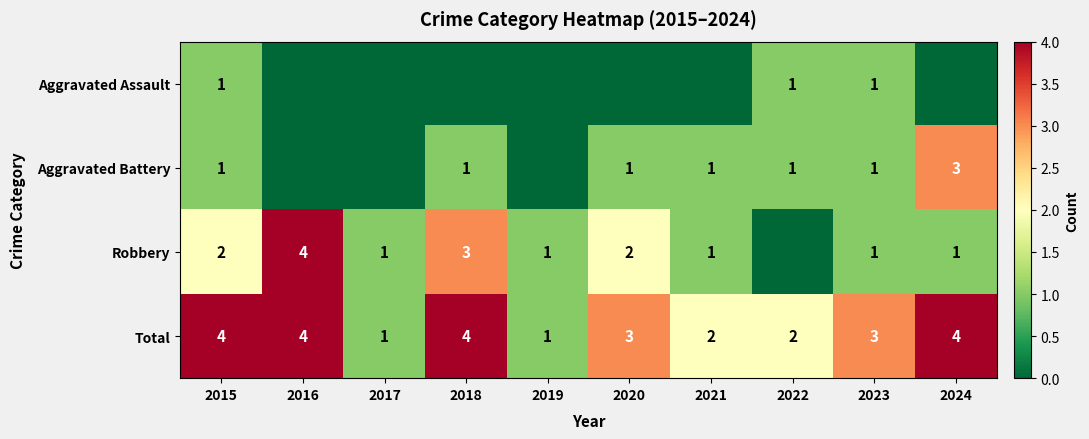

True or false: Robbery has a value of 1 at 2023.

True